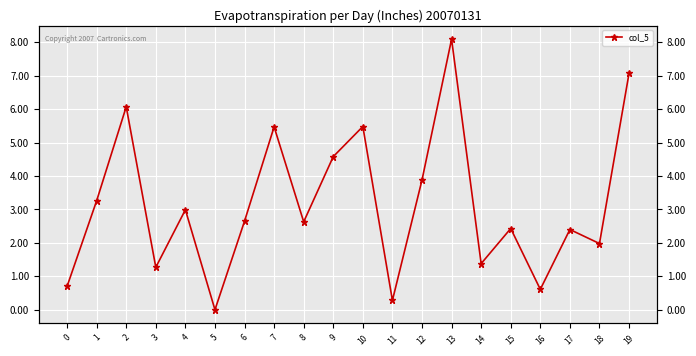

What is the difference between the maximum and second lowest values?

7.8